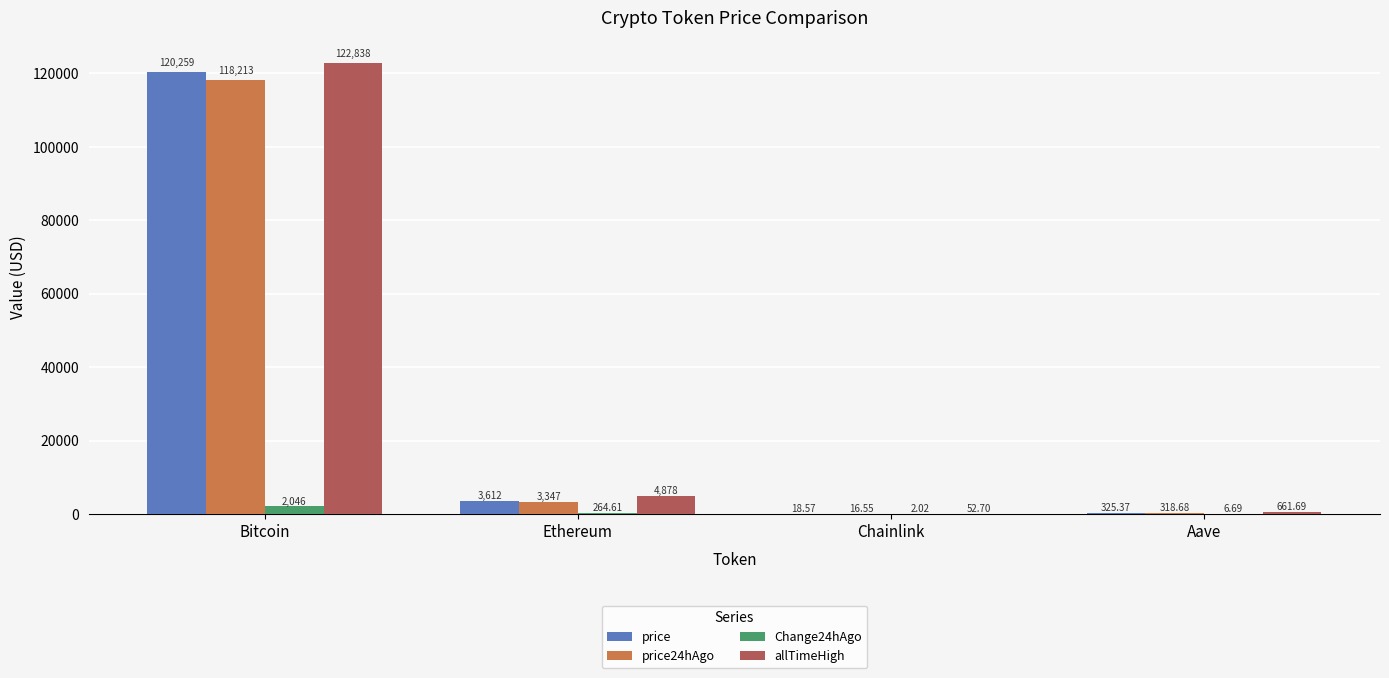

At which label is Change24hAgo closest to 1024?

Ethereum